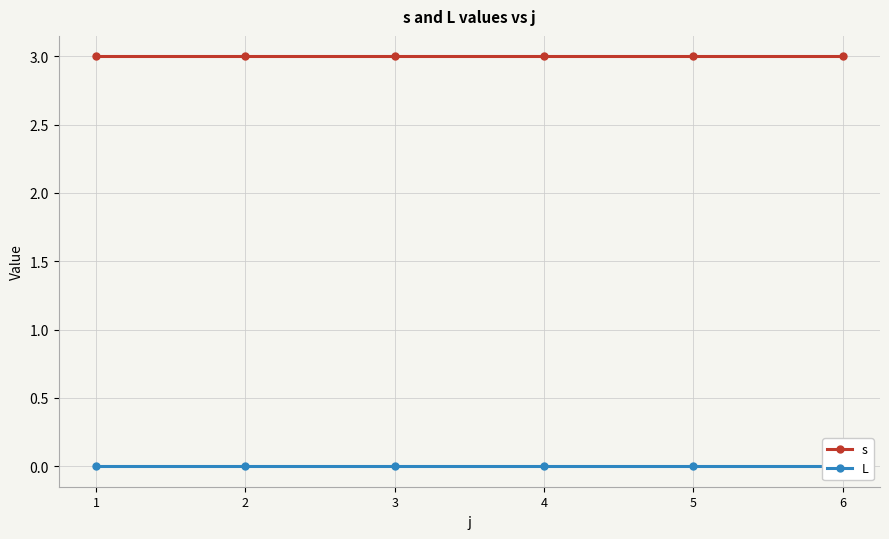

What value does the s series have at 5?

3